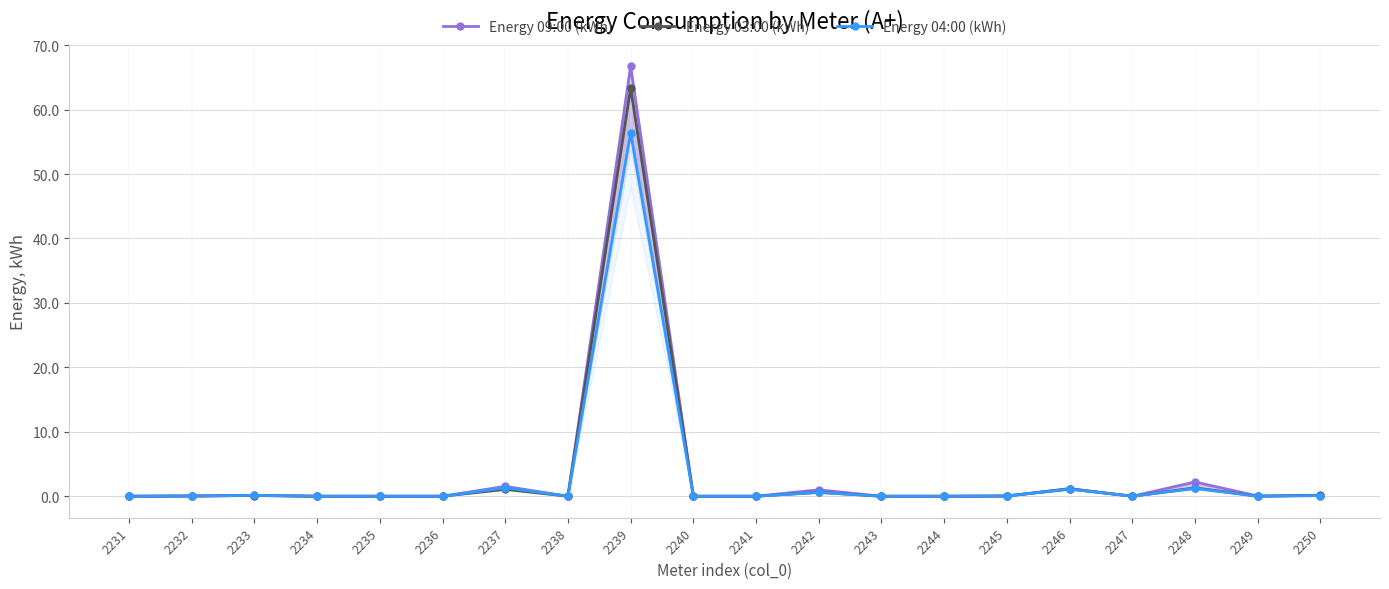

Which has a higher value, 2235 or 2244?

2235